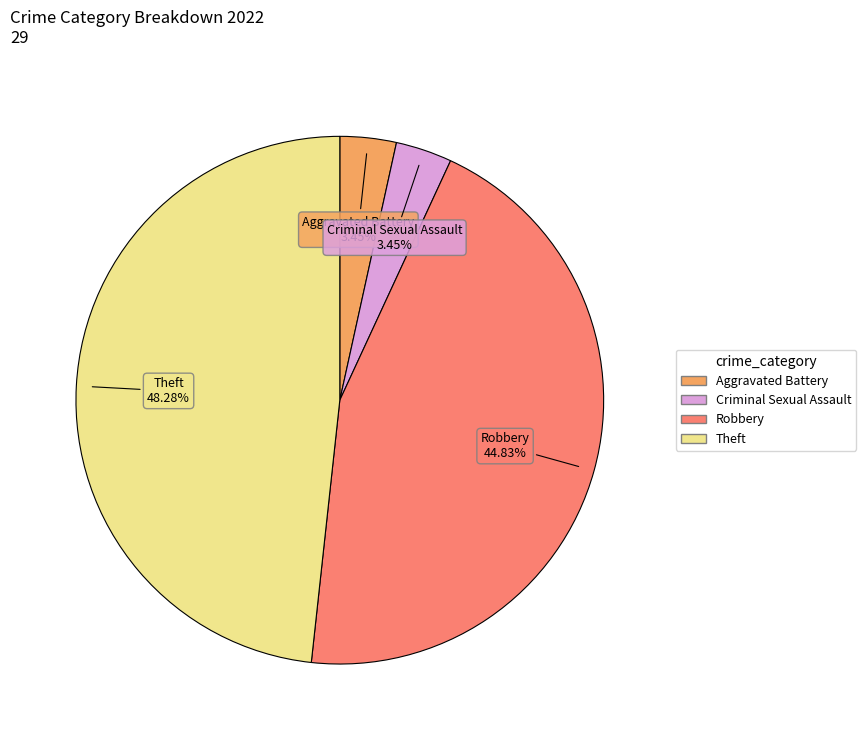

Is there a majority slice in this chart?

No